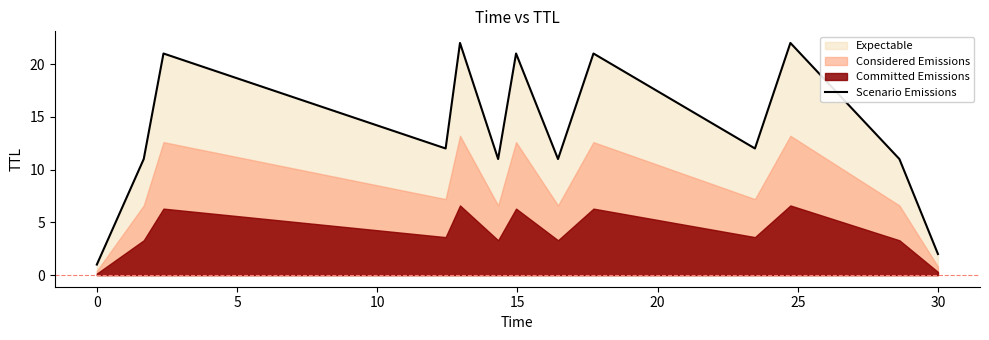

What is the label of the 6th point from the left?

20